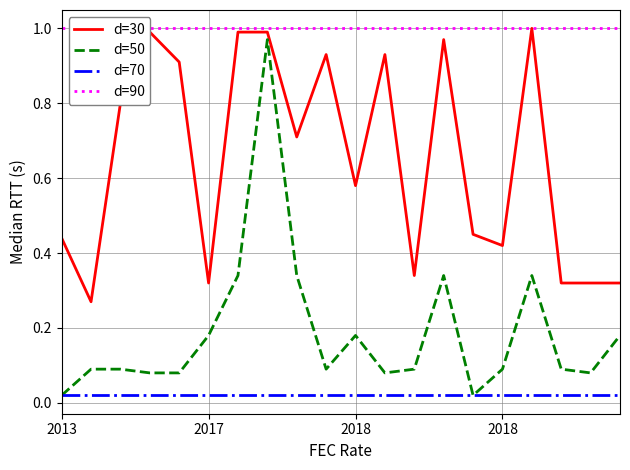

List the series in order of their peak value, highest first.

d=30, d=90, d=50, d=70